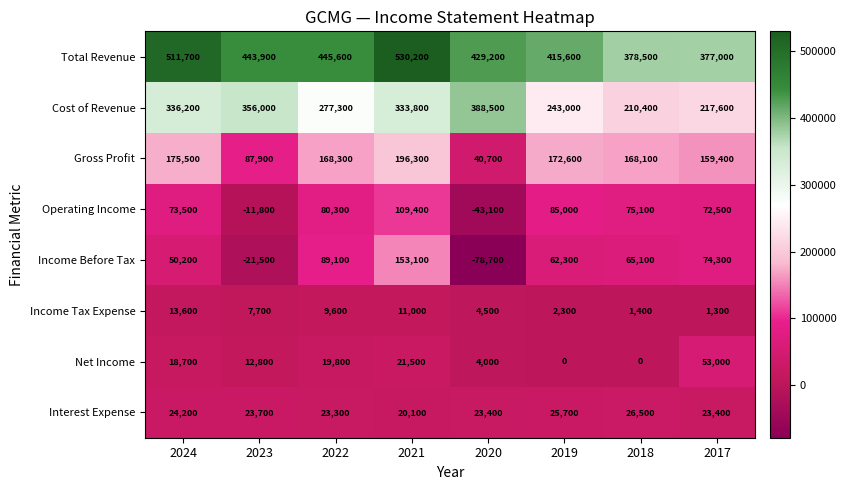

At which label does Income Before Tax first exceed 65100?

2022